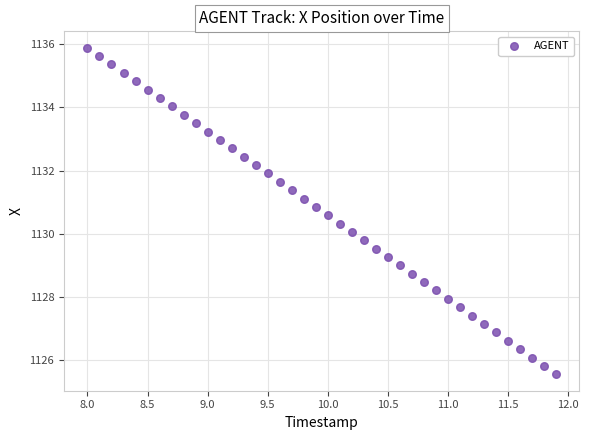

What is the range of Y values (max minus min)?

10.3